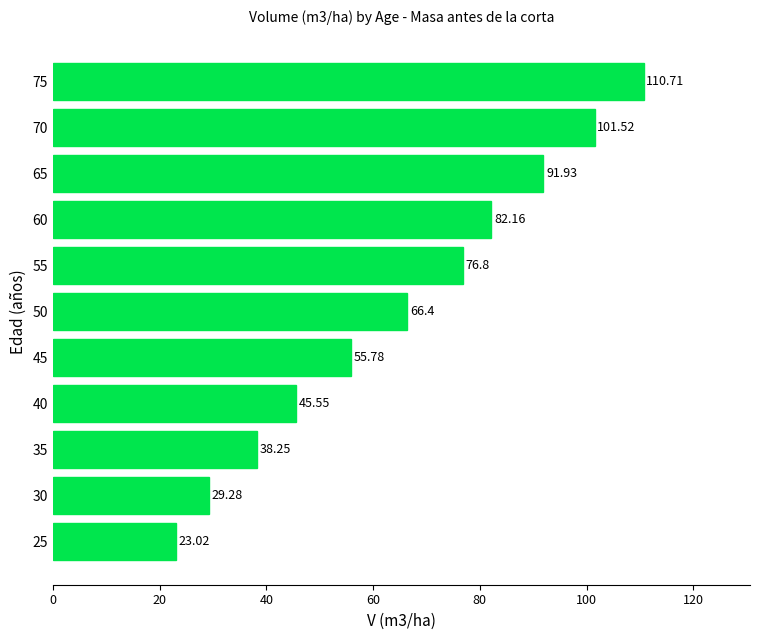

What is the sum of the values at 50 and 65?

158.3